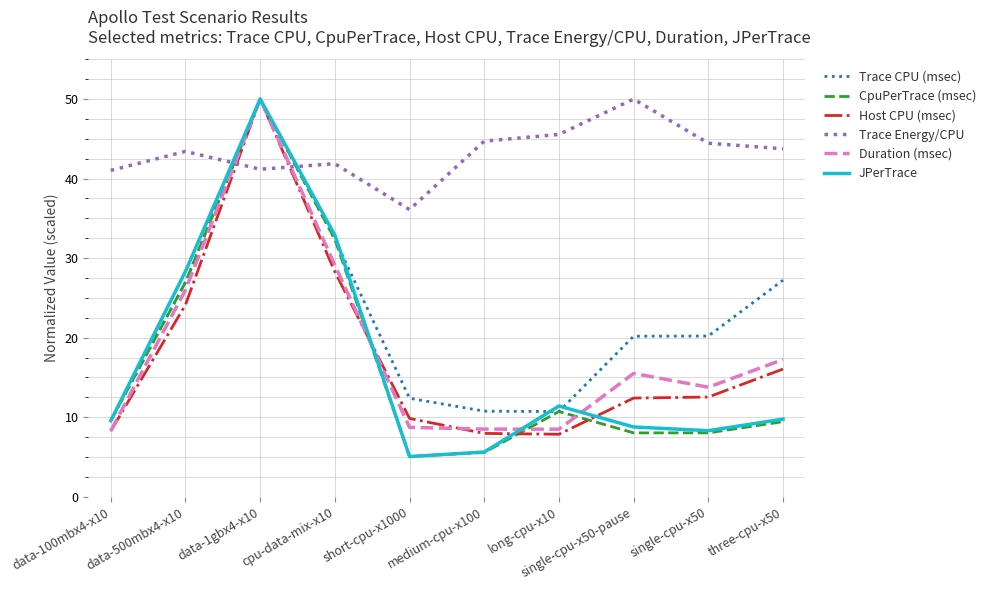

Which series has the widest spread of values?

JPerTrace